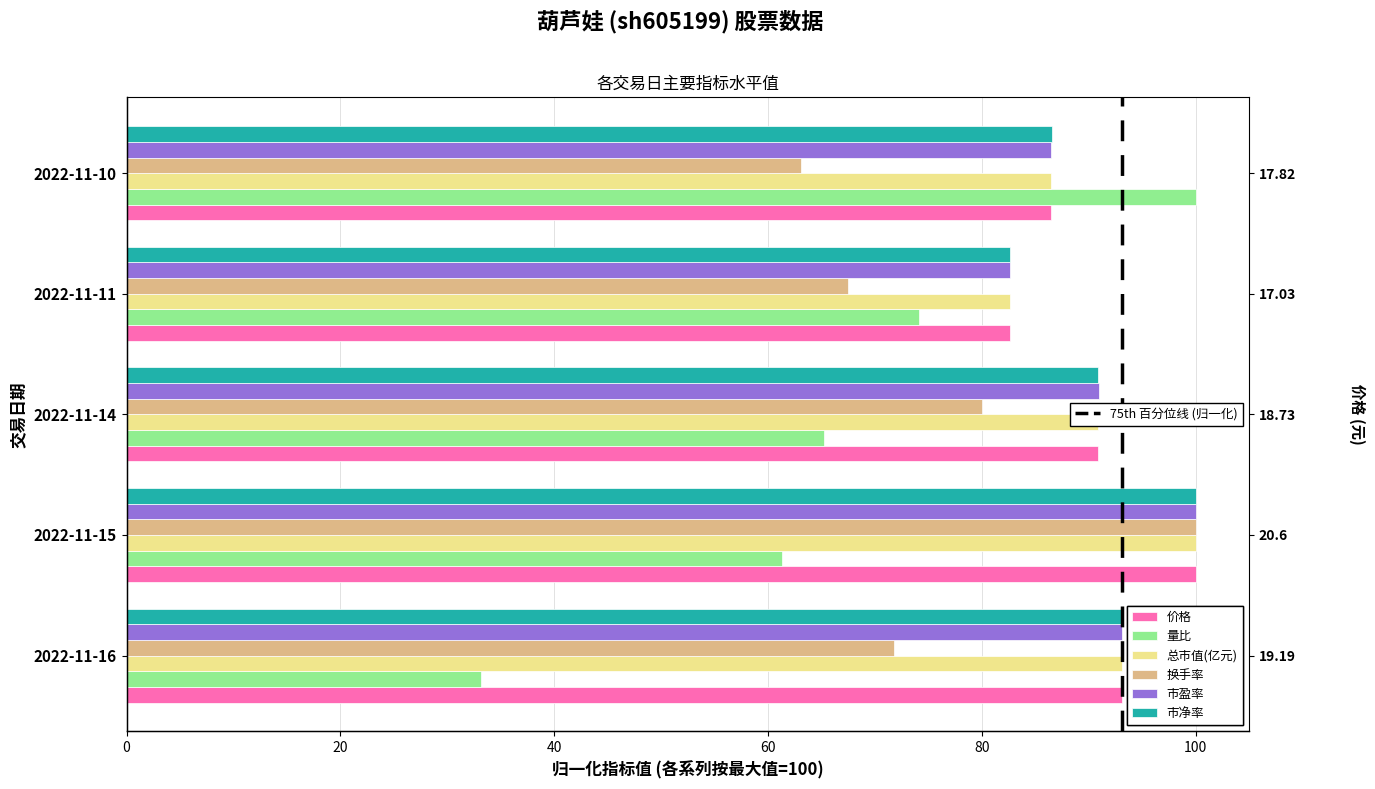

Which series changed the most between 2022-11-15 and 2022-11-14?

换手率